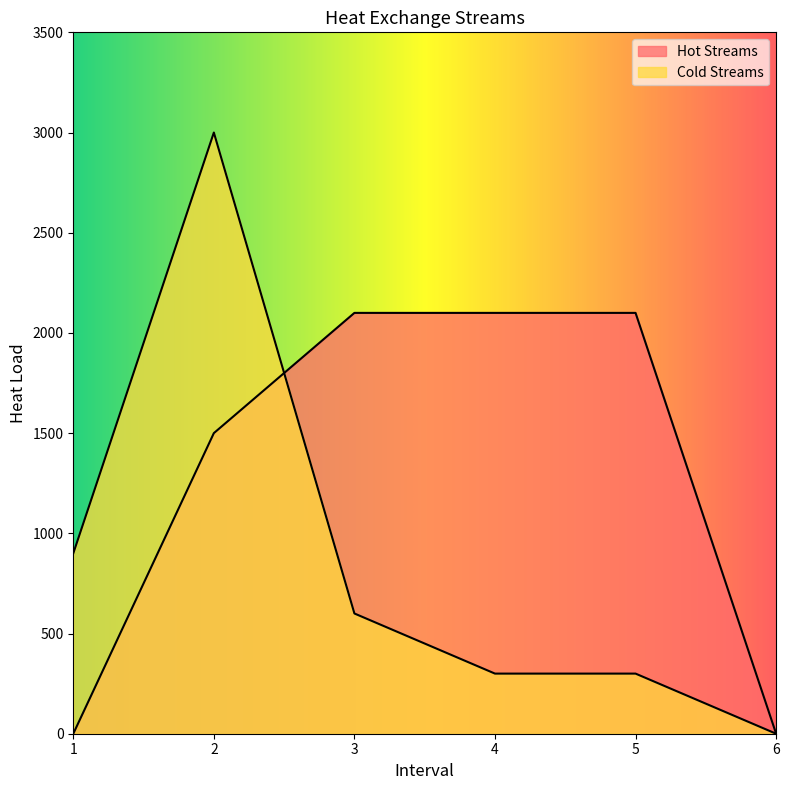

True or false: Cold Streams has a value of 900 at 1.

True